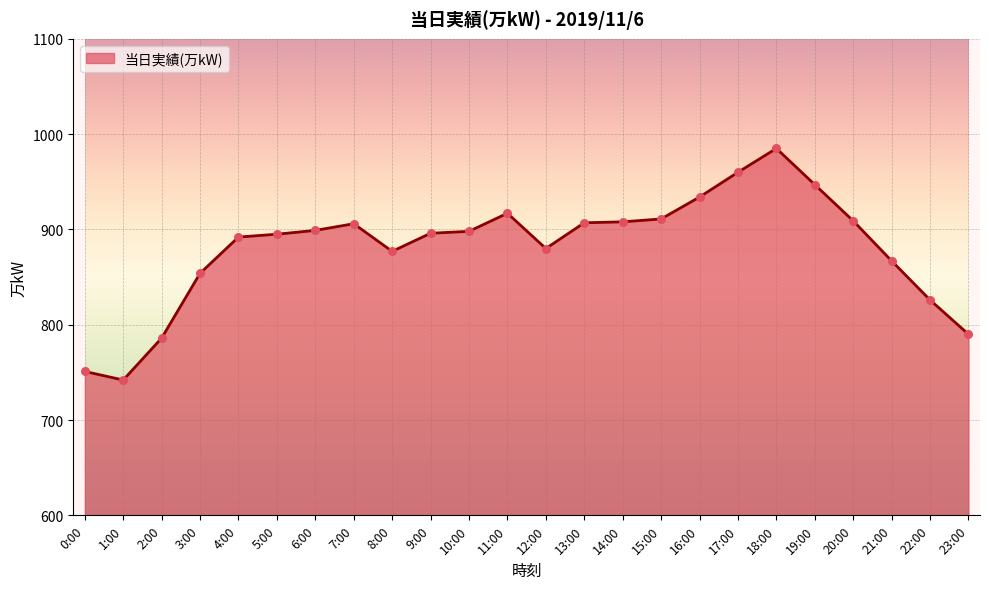

What is the change in value from 12:00 to 23:00?

-90